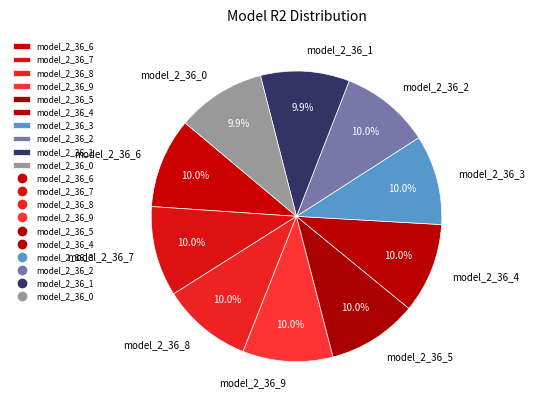

Combined, do model_2_36_1 and model_2_36_4 account for over 50%?

No